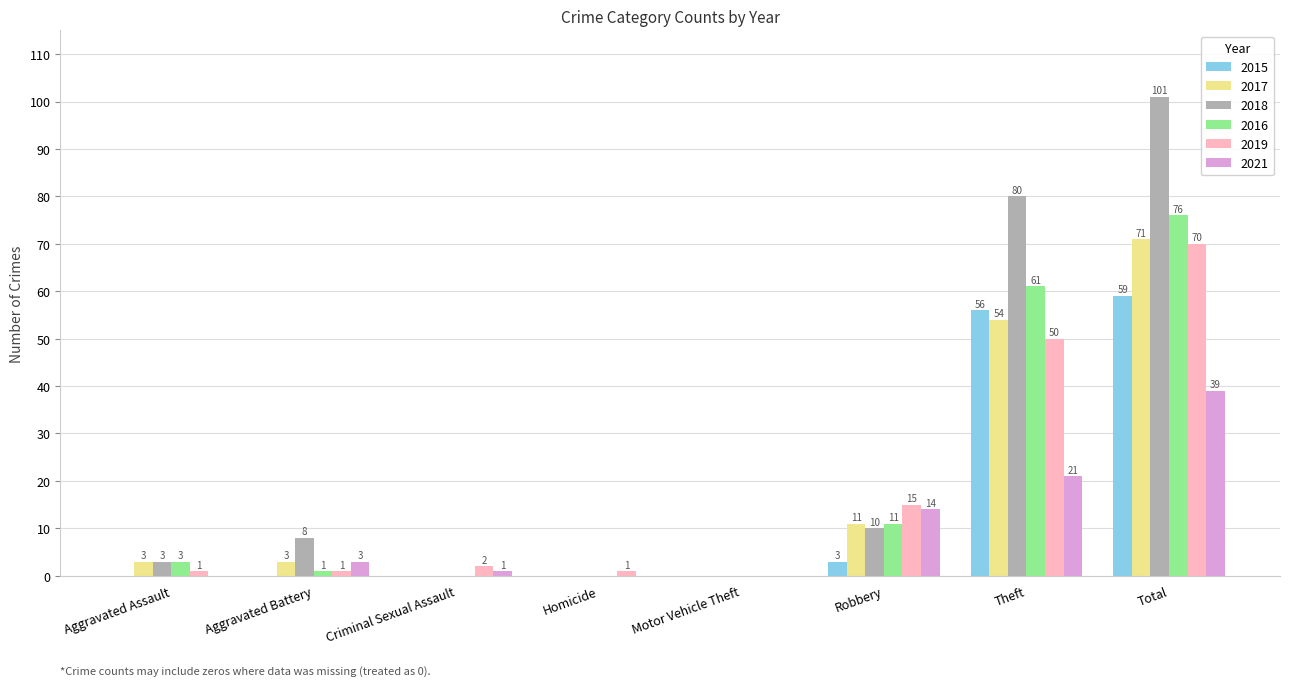

Which series changed the most between Theft and Total?

2018